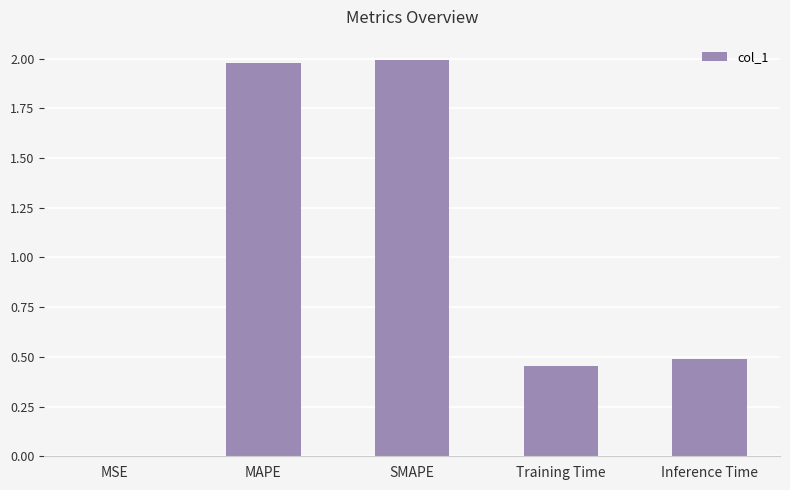

True or false: the data shows 0.8 at Training Time.

False